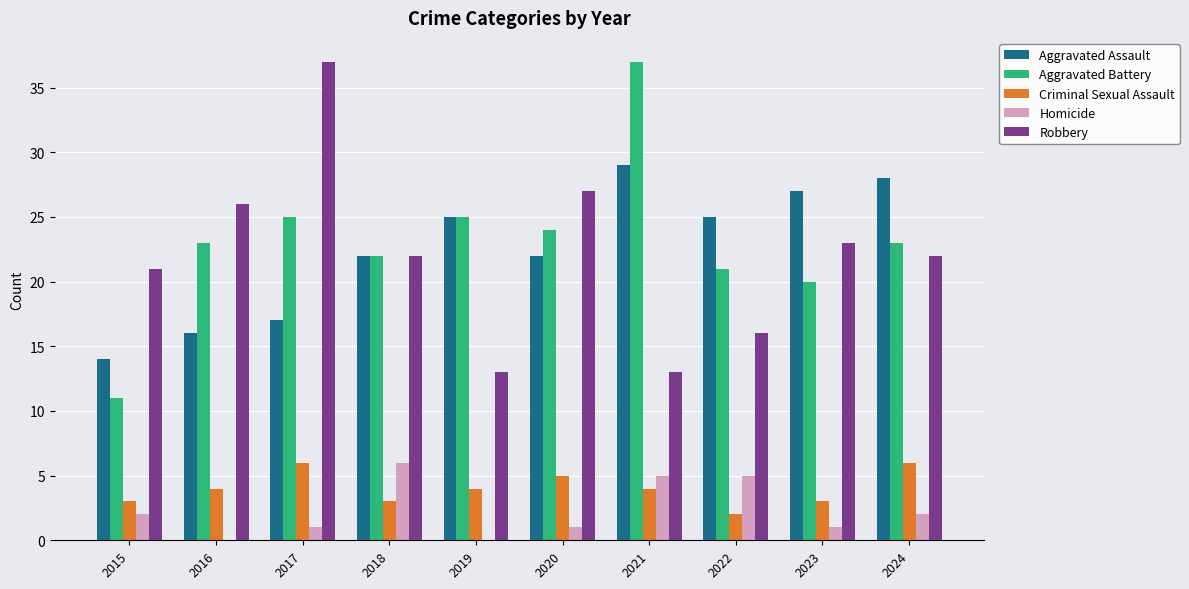

The value of Aggravated Assault at 2018 is 22. True or false?

True